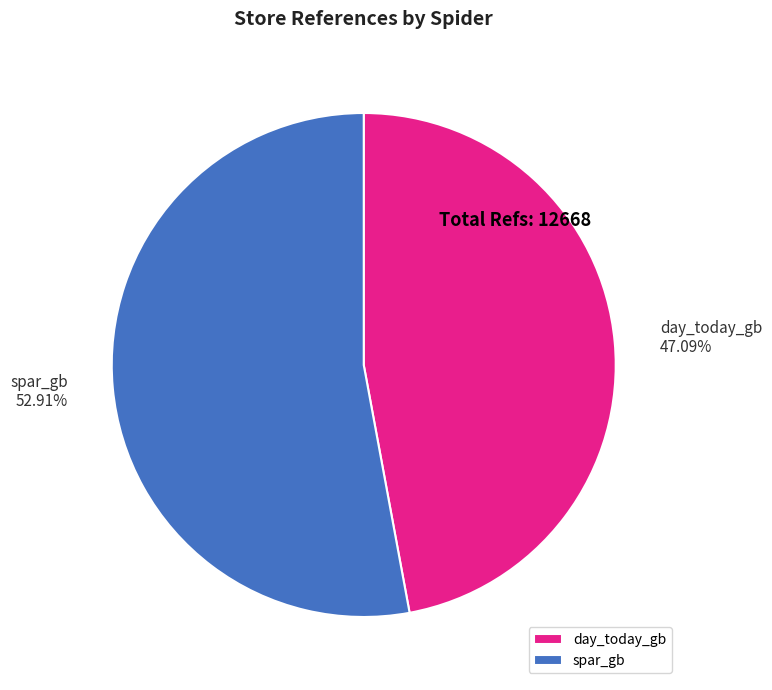

To the nearest percent, what is the difference between the largest and smallest slice percentages?

6%